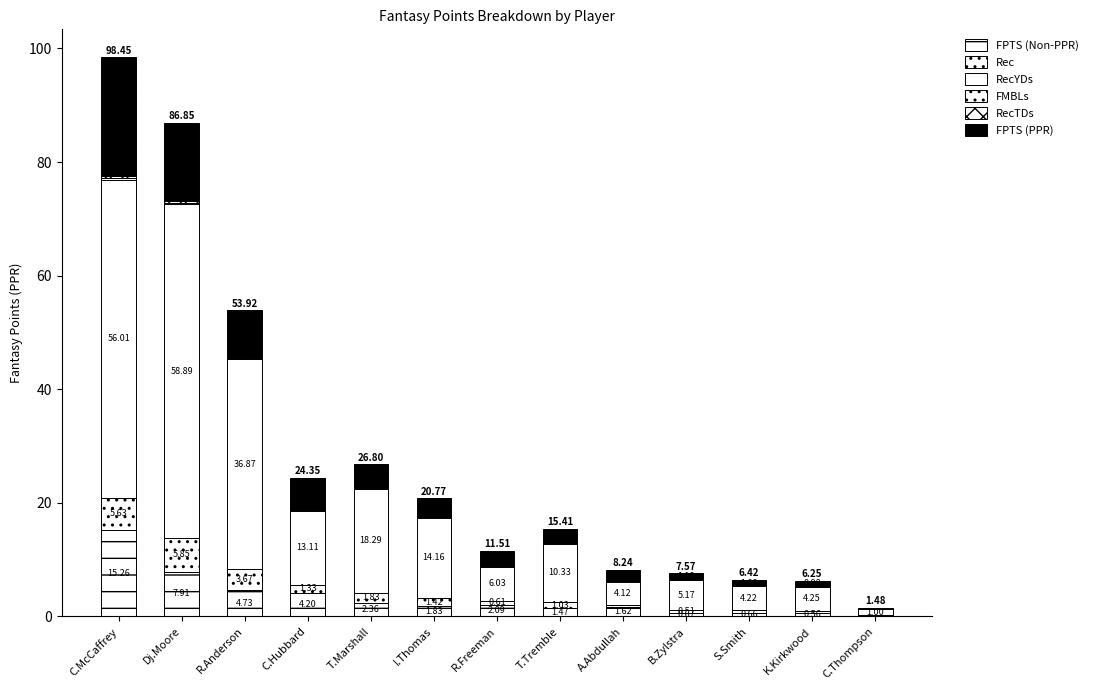

What position from the left is I.Thomas?

6